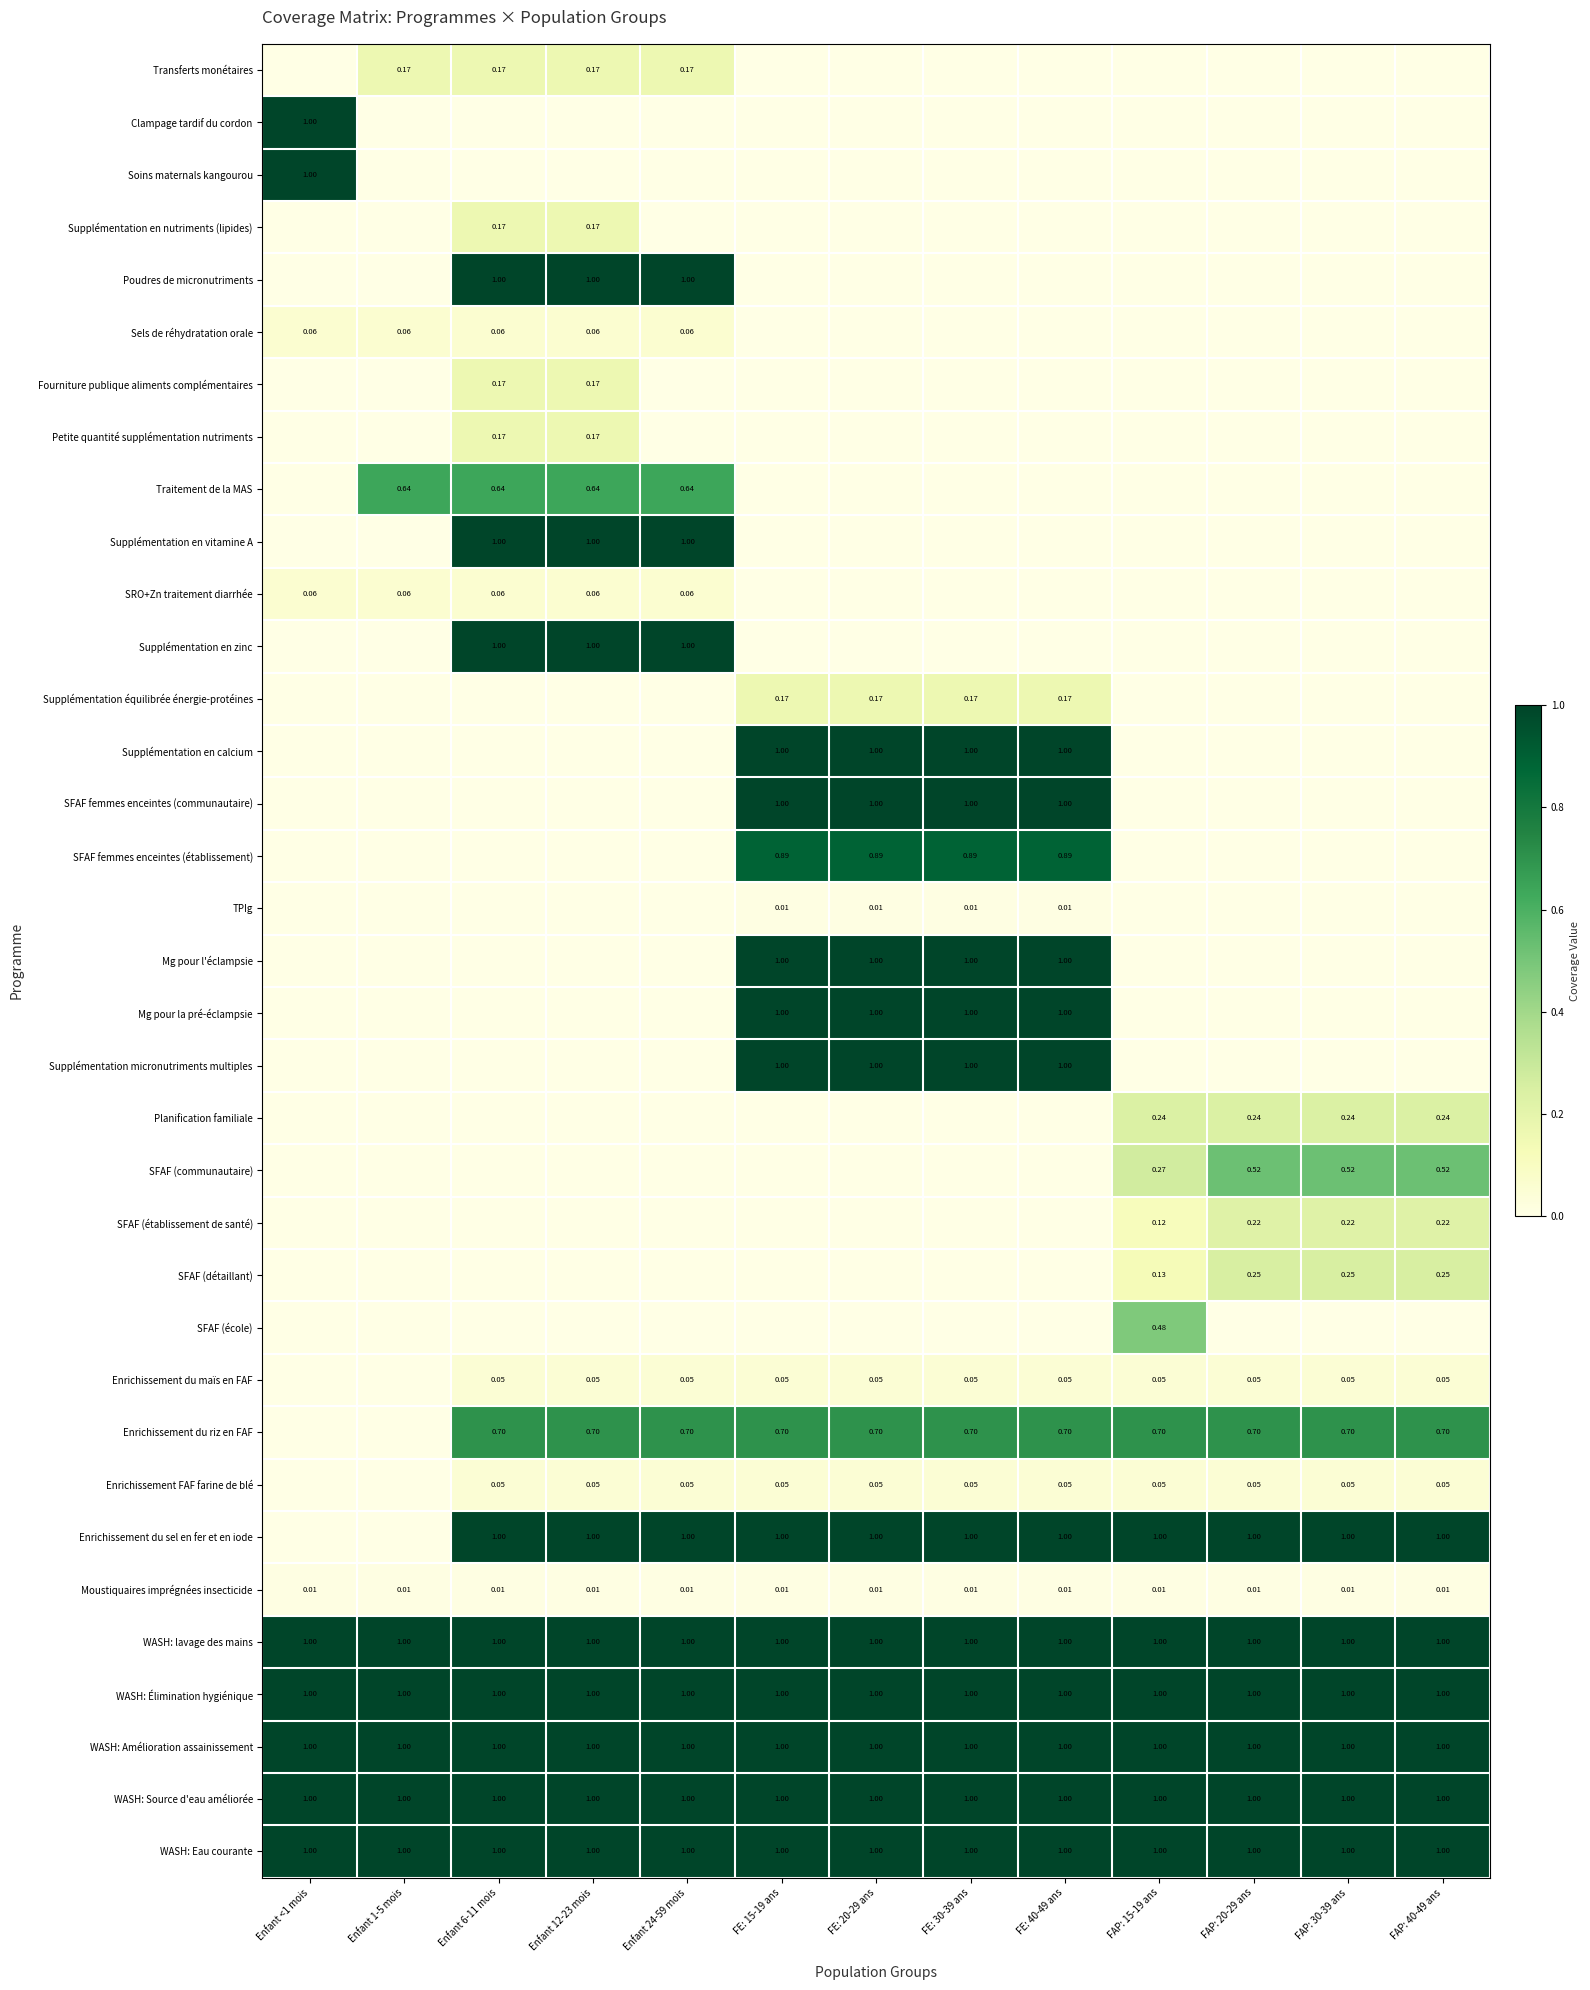

Is the value of Enrichissement du riz en FAF at FAP: 20-29 ans greater than the value of WASH: Source d'eau améliorée at FE: 30-39 ans?

No